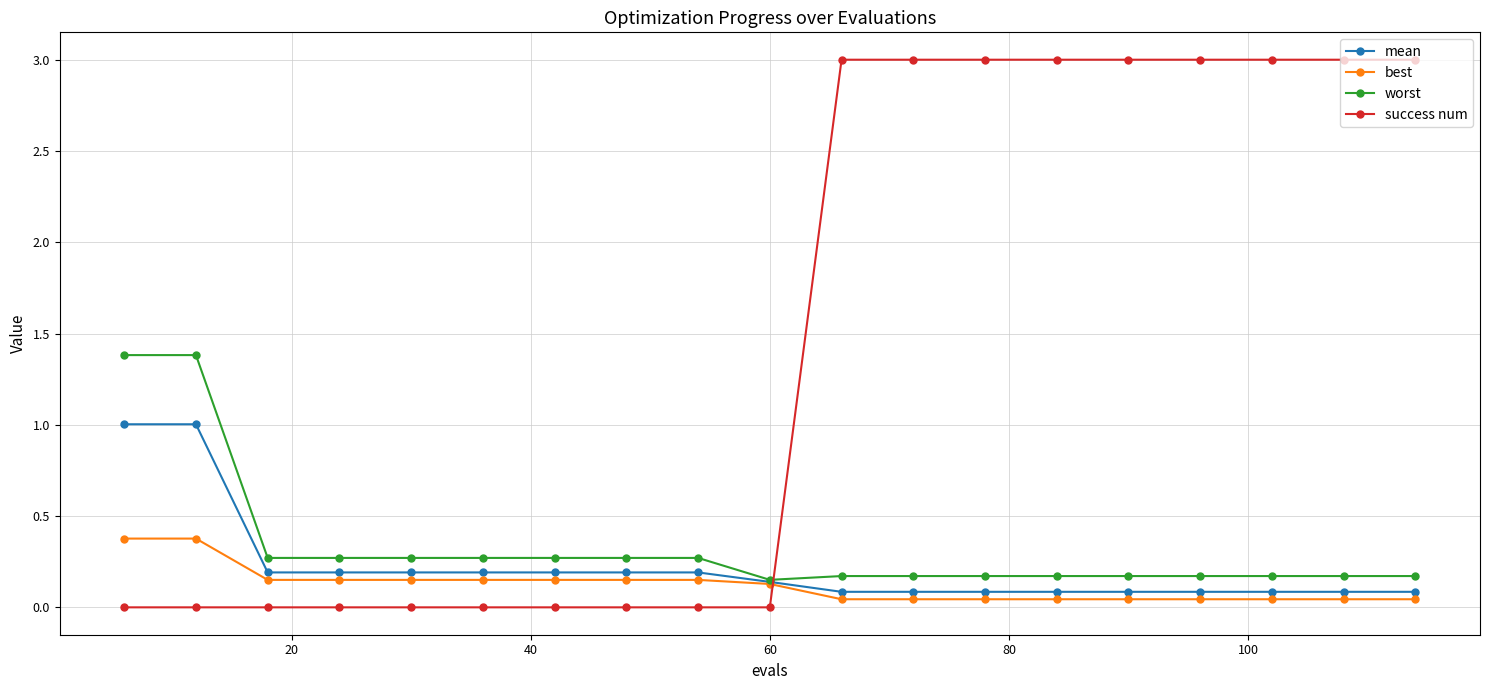

Which series has the largest total across all categories?

success num